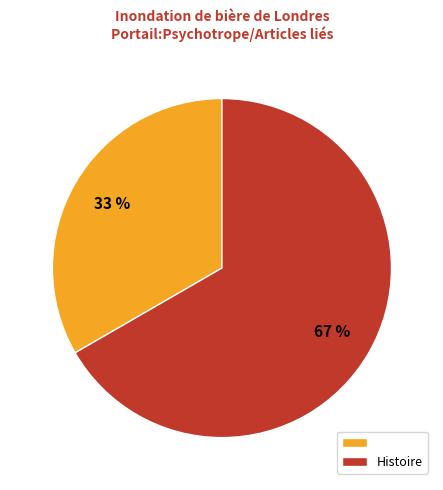

Is there any slice that represents more than half of the pie?

Yes